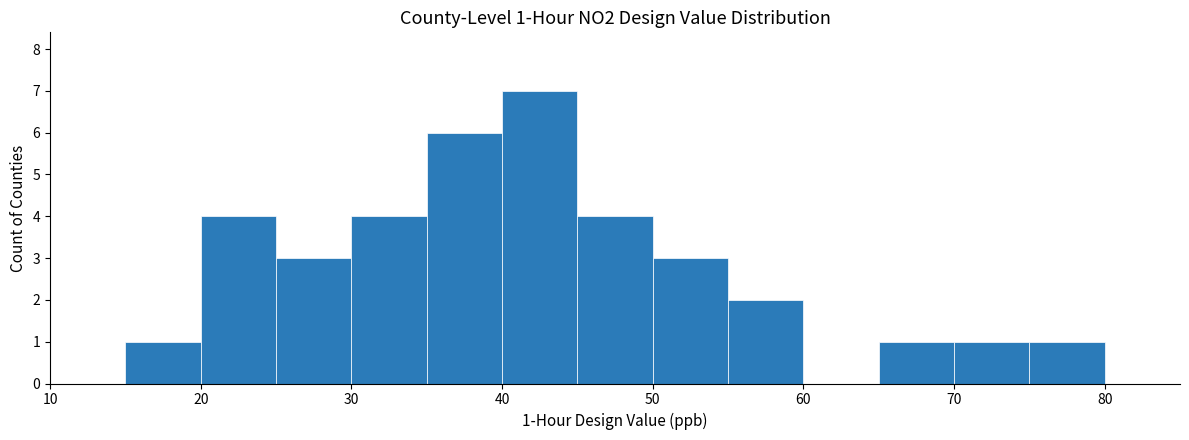

Over which range of the x-axis is the bar tallest?

40 to 45